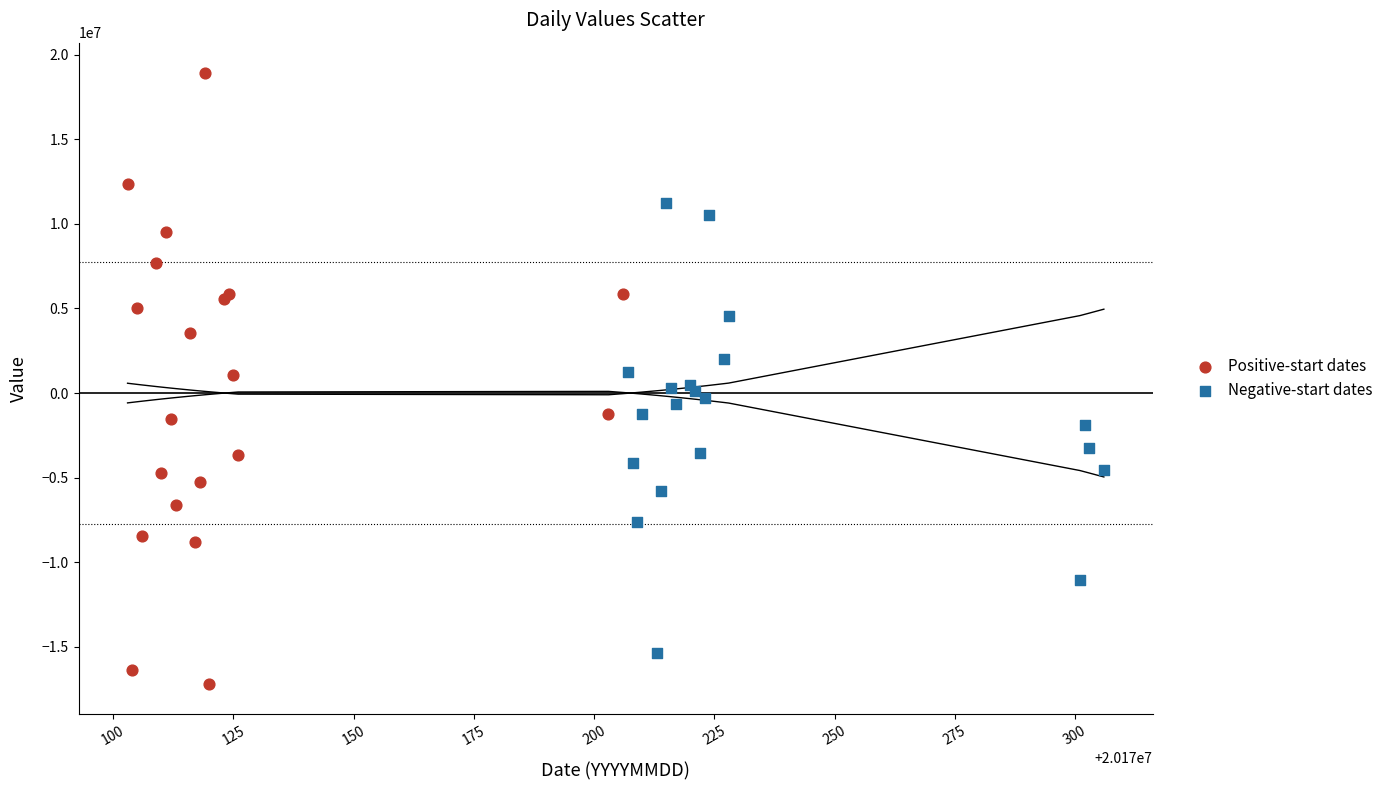

Which series reaches the minimum Y coordinate?

Positive-start dates